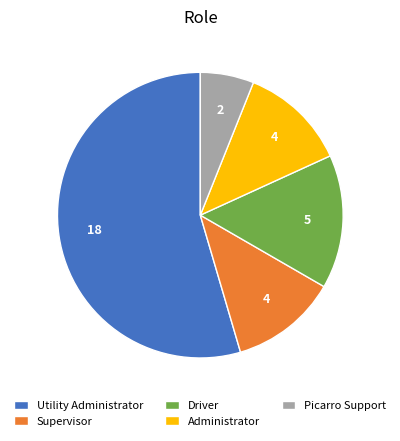

The Utility Administrator slice represents 46% of the pie. True or false?

False